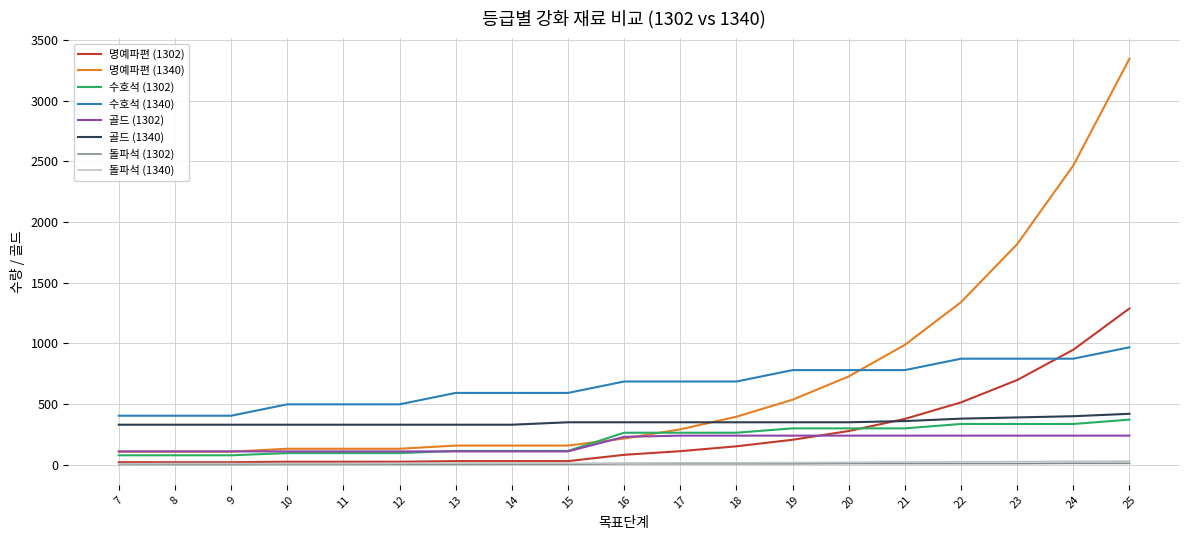

At which category is the sum across all series the highest?

25